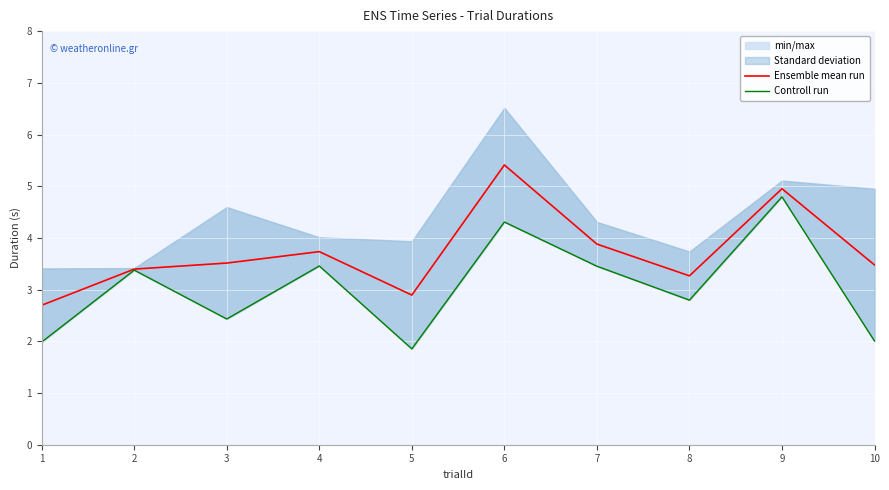

What value does the Controll run series have at 10?

2.0